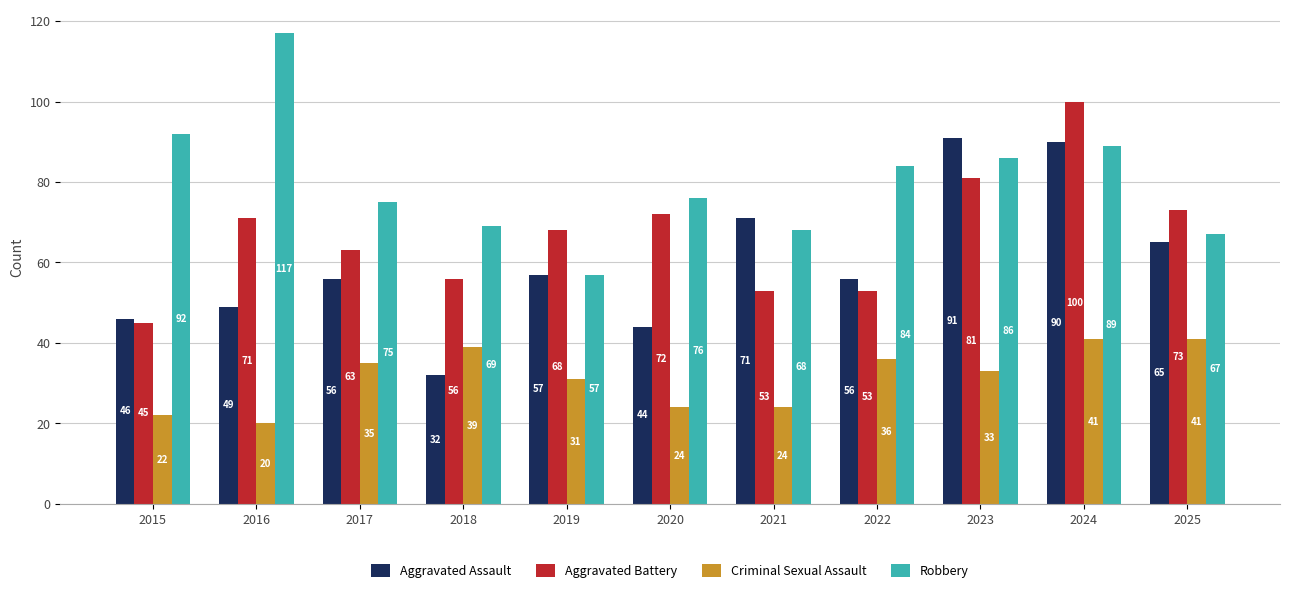

How many bars are there in each group?

4